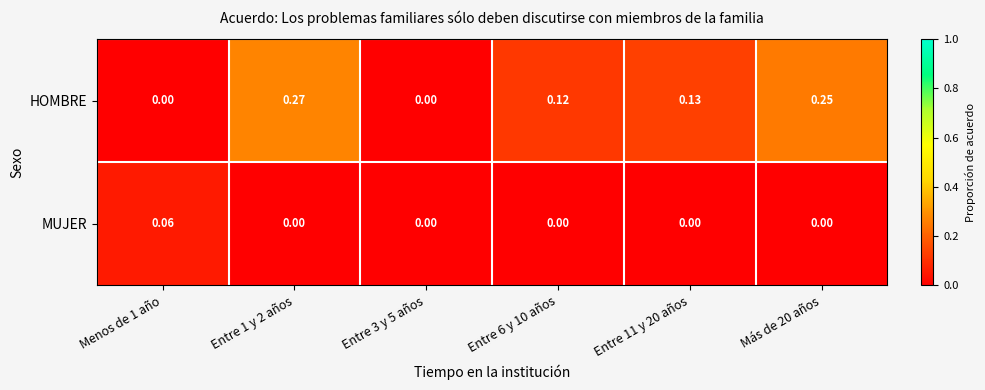

Between Entre 11 y 20 años and Más de 20 años, which series saw the biggest shift?

HOMBRE